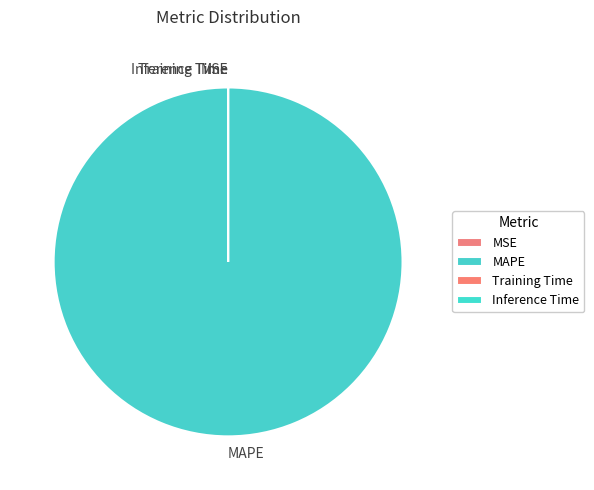

Is there any slice that represents more than half of the pie?

Yes